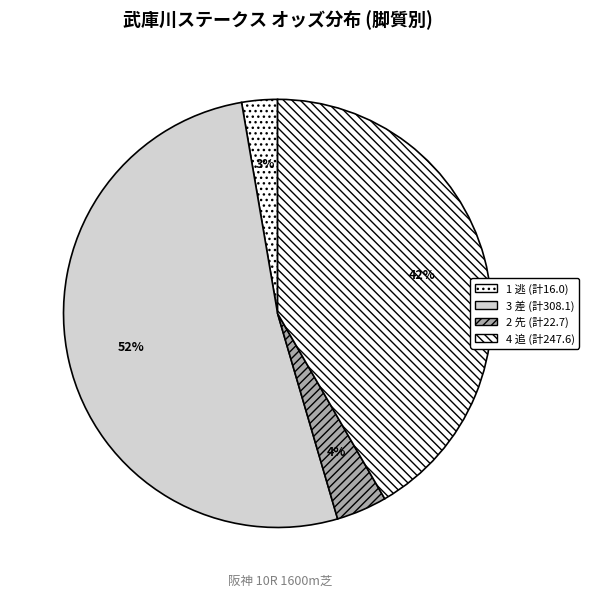

How many slices are in this pie chart?

4